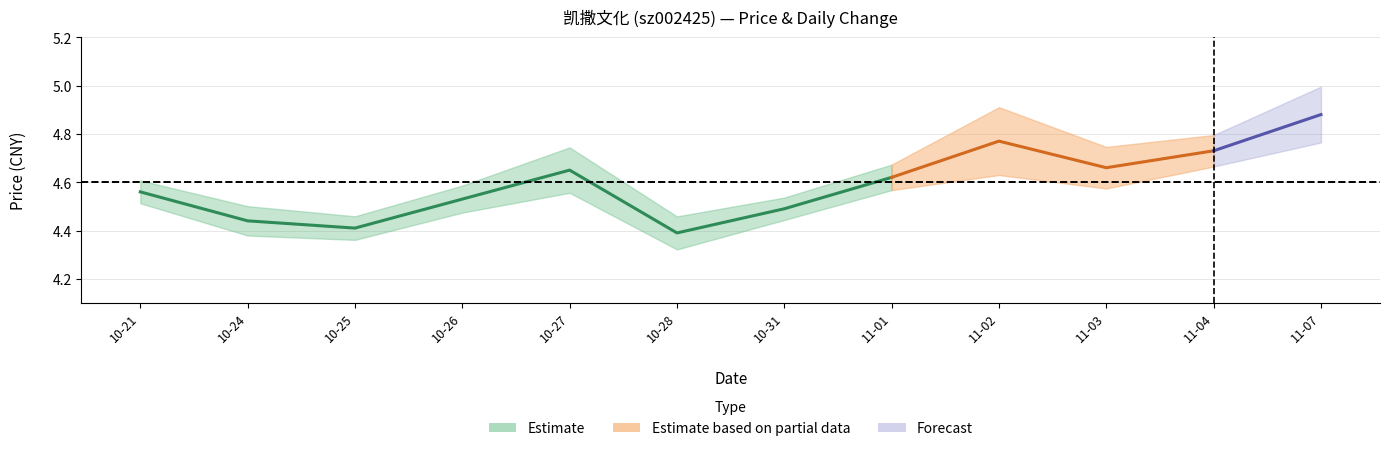

What is the label of the 1st point from the left?

2022-10-21